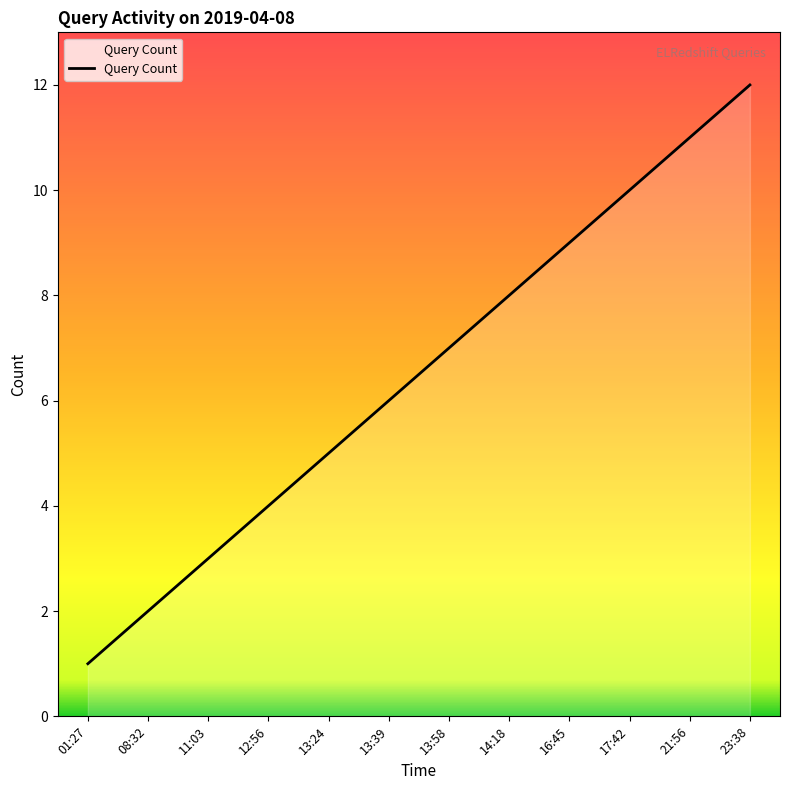

What is the maximum value shown in the chart?

12